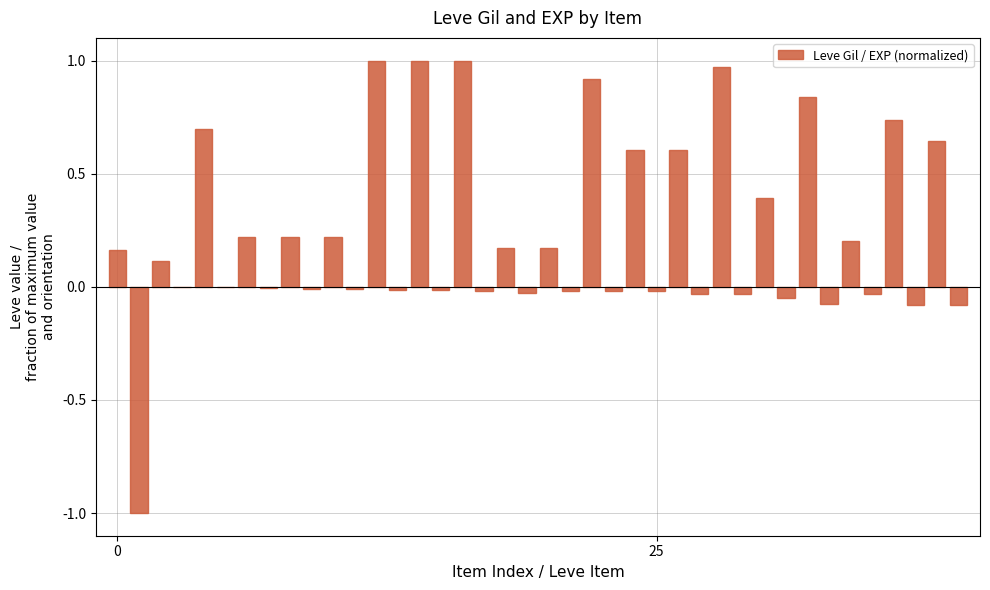

Where is the data nearest to the value 0?

3